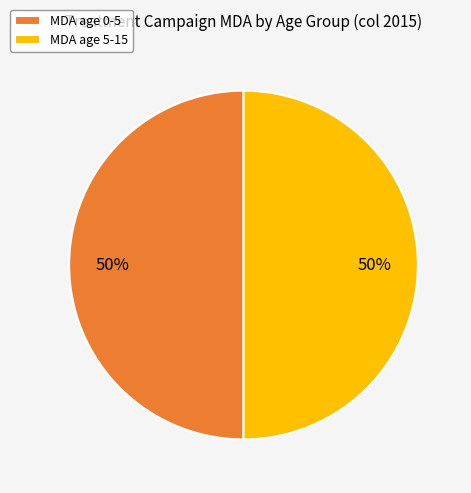

What percentage is the MDA age 5-15 slice, to the nearest percent?

50%